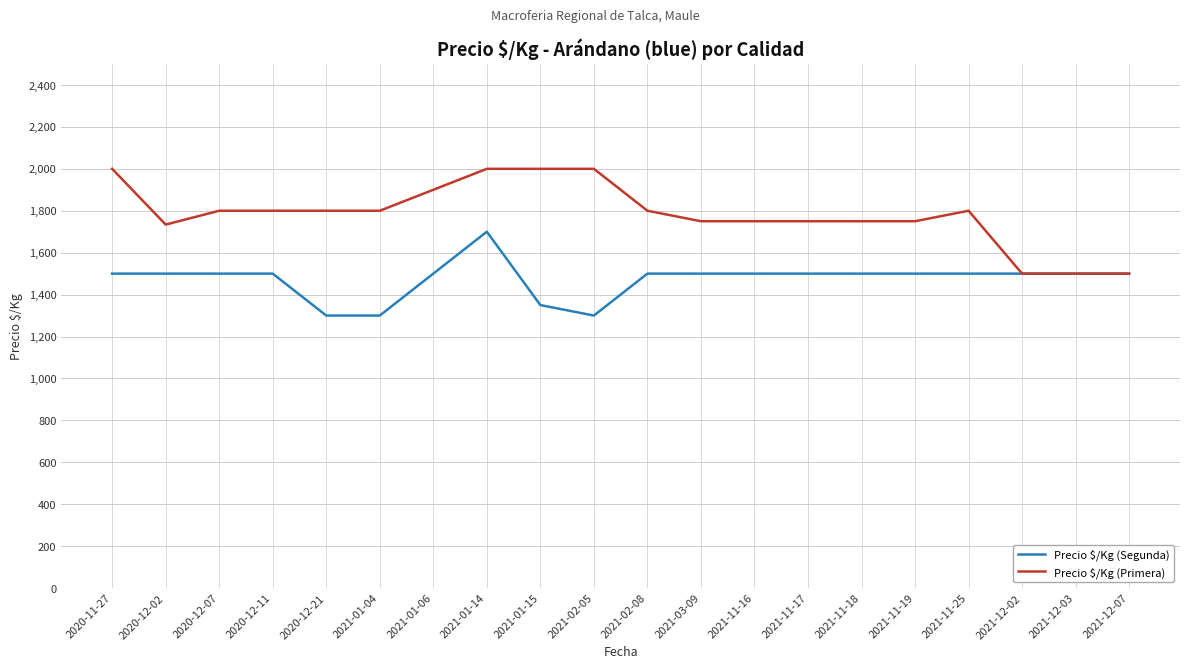

What is the highest value of the Precio $/Kg (Primera) series?

2000